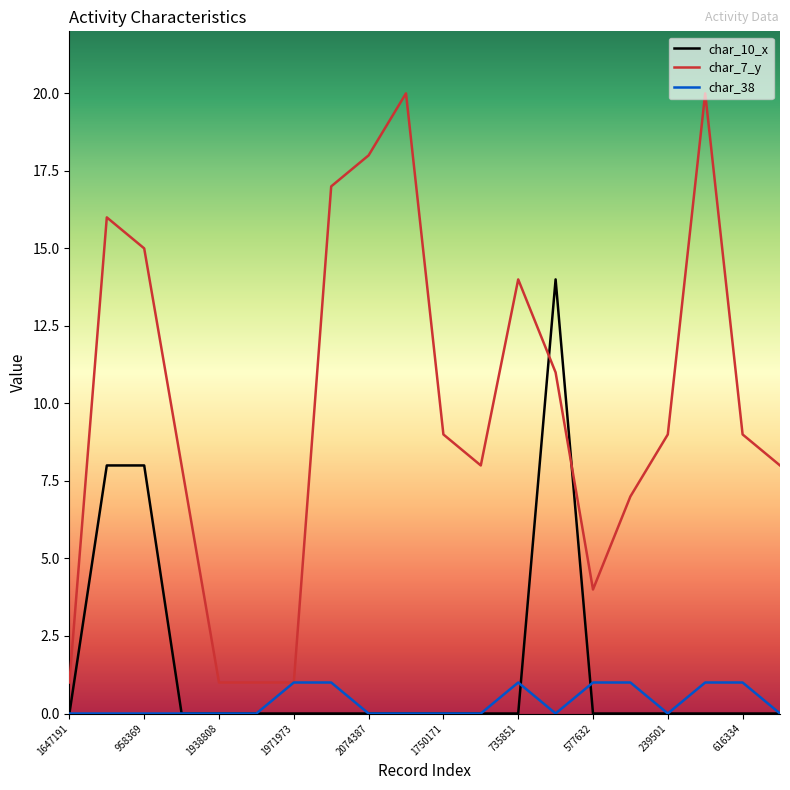

After their last crossing, which series has the higher values: char_7_y or char_10_x?

char_7_y